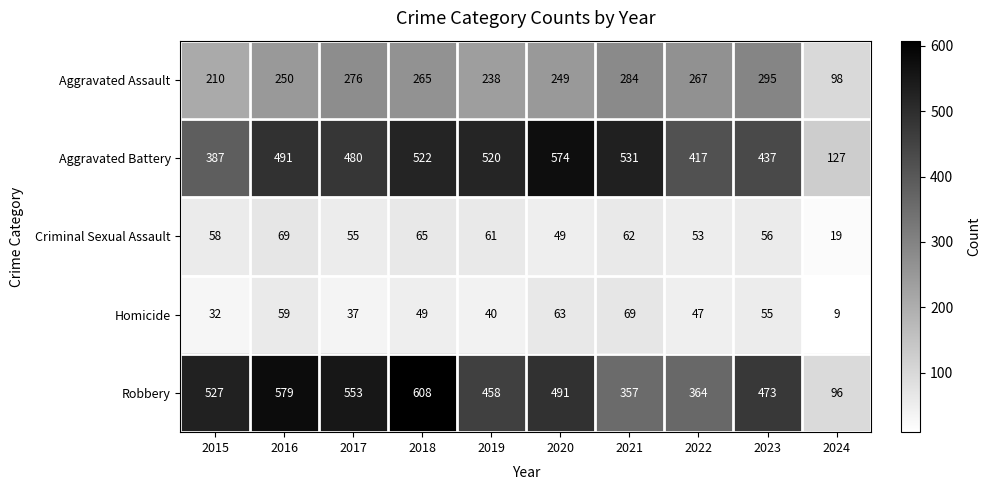

Which series has the largest total across all categories?

Robbery